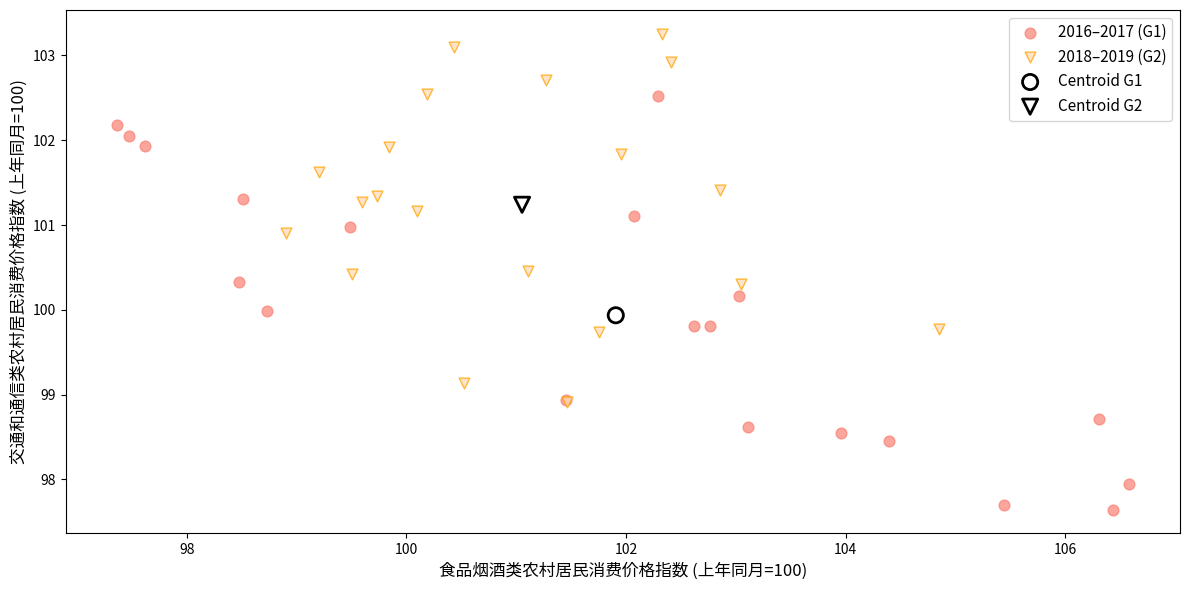

Which series contains the highest Y value?

2018–2019 (G2)